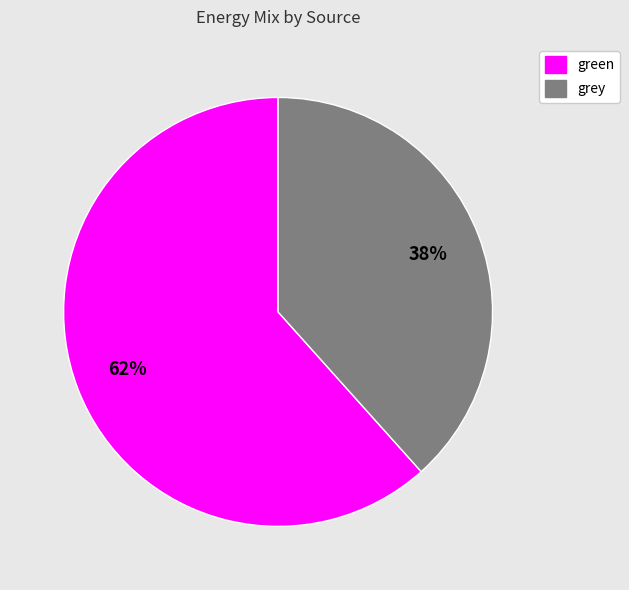

Is there any slice that represents more than half of the pie?

Yes